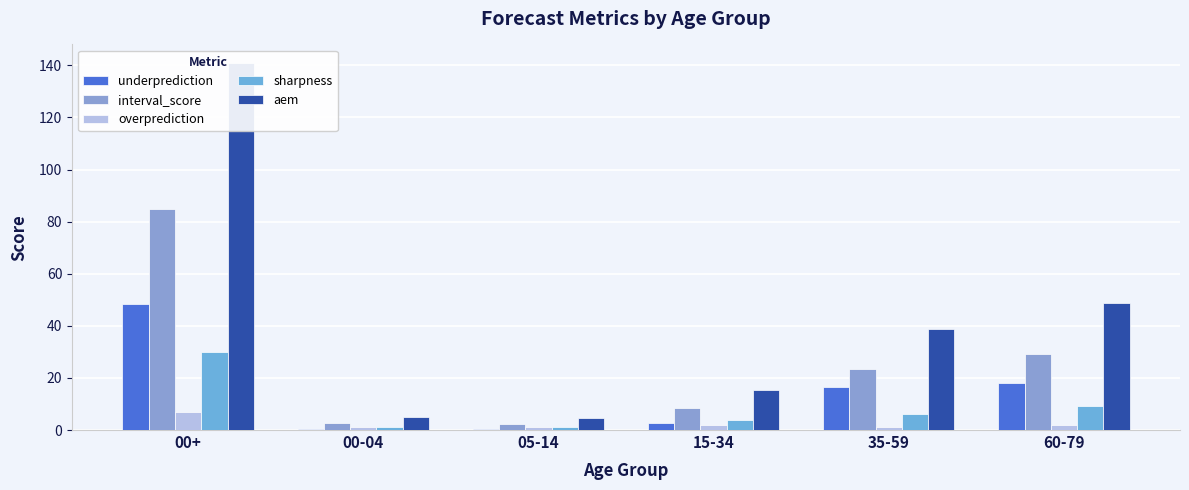

Reading left to right, what are all the values shown in this chart?

underprediction: 48.2	0.4	0.4	2.9	16.7	17.9
interval_score: 84.9	2.8	2.4	8.5	23.6	29.2
overprediction: 6.9	1.2	1.0	1.9	1.0	1.9
sharpness: 29.8	1.2	1.1	3.8	6.2	9.3
aem: 141.0	5.2	4.5	15.2	38.9	48.7